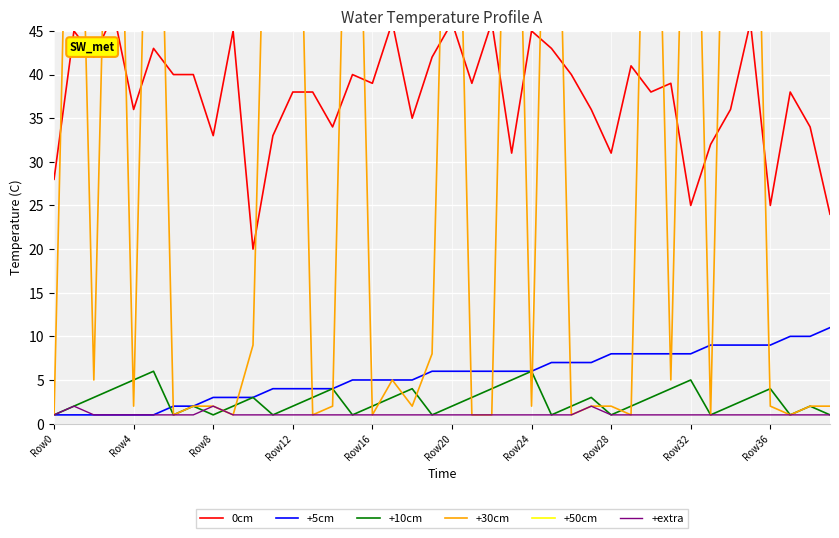

What position from the right is 18?

22